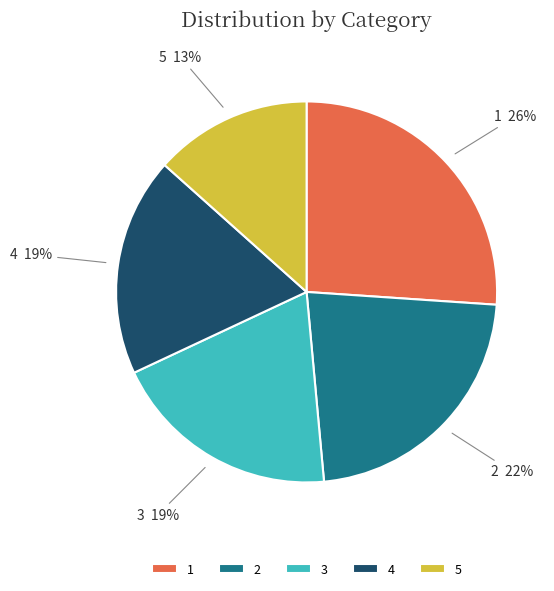

Is there any slice that represents more than half of the pie?

No